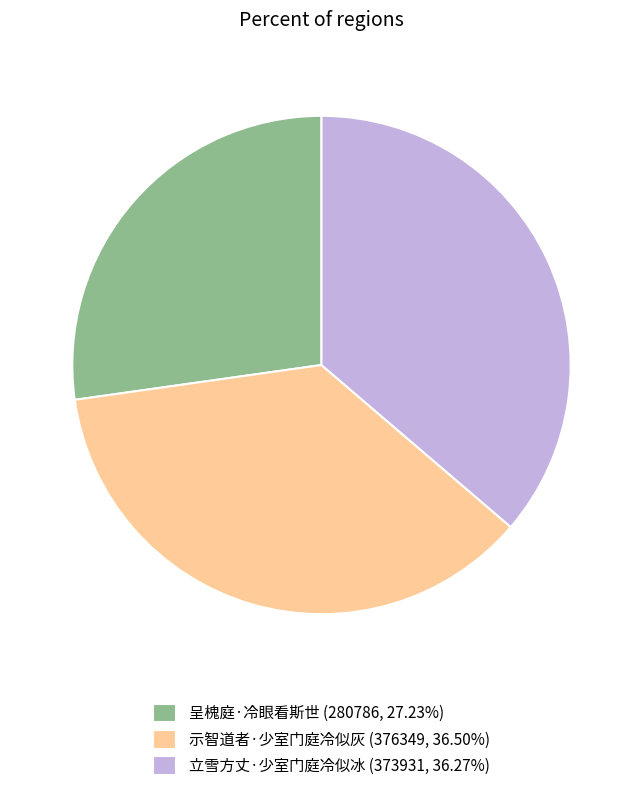

Is 立雪方丈·少室门庭冷似冰 the majority of the pie?

No